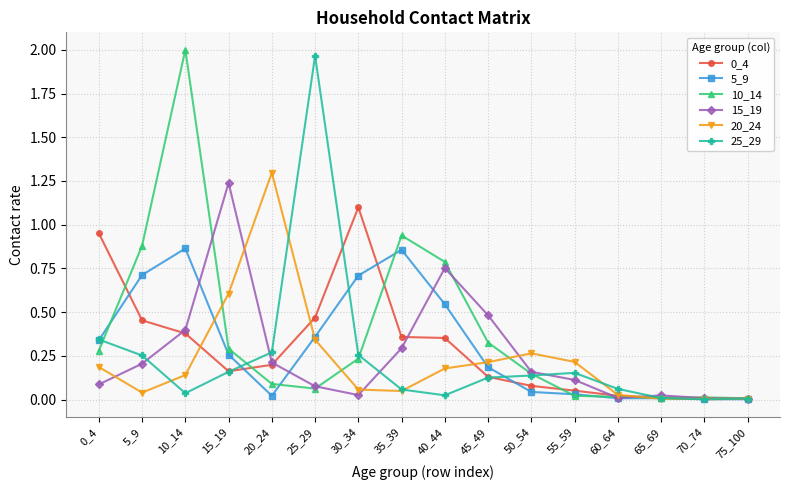

True or false: 15_19 has more than 2 points higher than both neighbors.

True